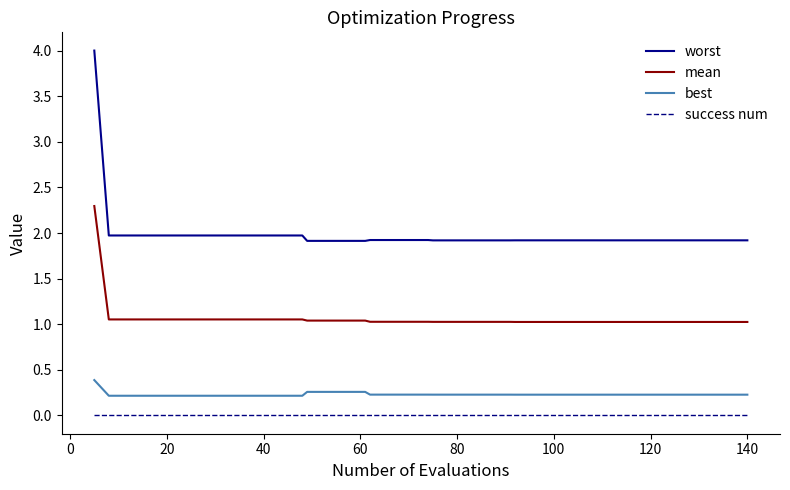

True or false: mean and success num intersect in this chart.

False